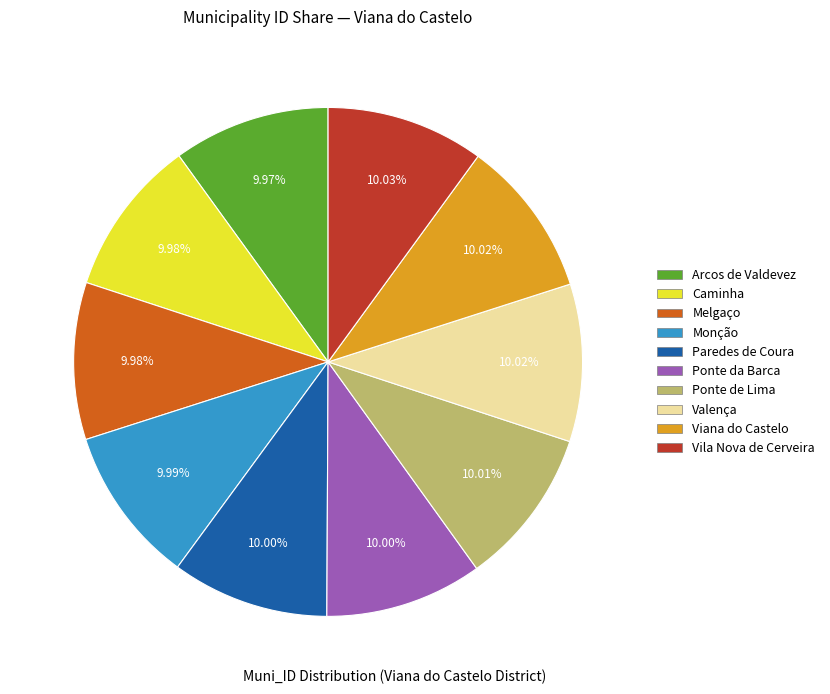

Count the number of slices in the pie.

10